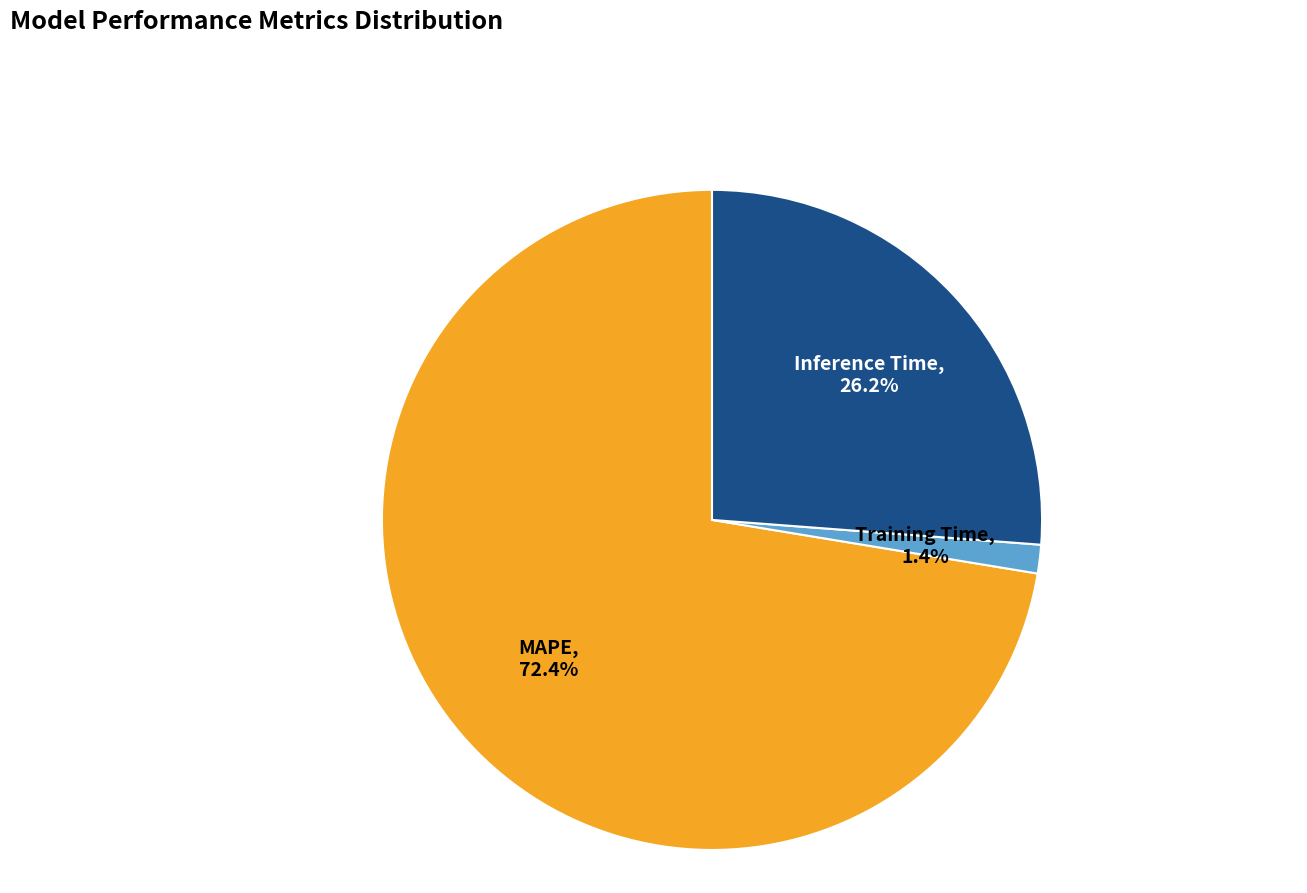

To the nearest percent, what percentage of the pie is Inference Time?

26%